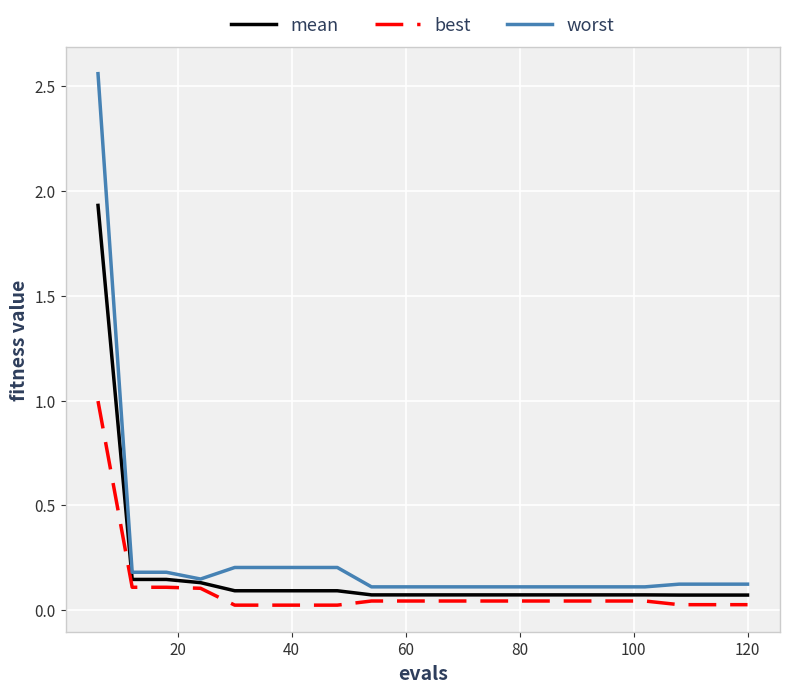

Rank the series by their maximum value, from highest to lowest.

worst, mean, best